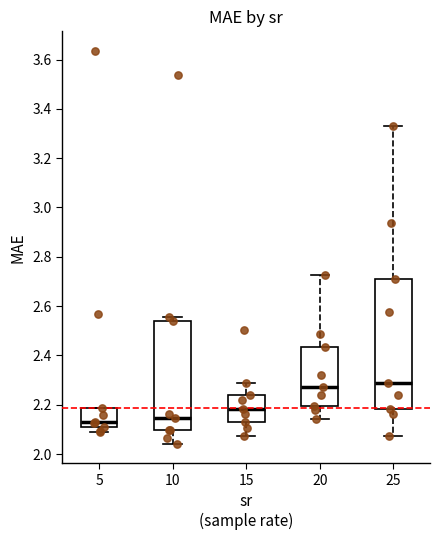

Reading left to right, read every box against the y-axis: the position of its median line, the range the box covers, and the ends of its whiskers. The values are not printed on the chart, so give them approximately, as read against the axis.

5: median 2.14, box 2.12 to 2.18, whiskers 2.10 to 2.18
10: median 2.14, box 2.10 to 2.54, whiskers 2.04 to 2.56
15: median 2.18, box 2.14 to 2.24, whiskers 2.08 to 2.28
20: median 2.28, box 2.20 to 2.44, whiskers 2.14 to 2.72
25: median 2.28, box 2.18 to 2.70, whiskers 2.08 to 3.32